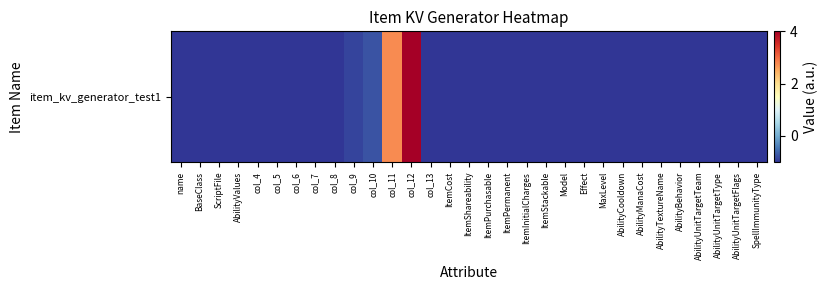

Which label corresponds to the largest value in the chart?

col_12